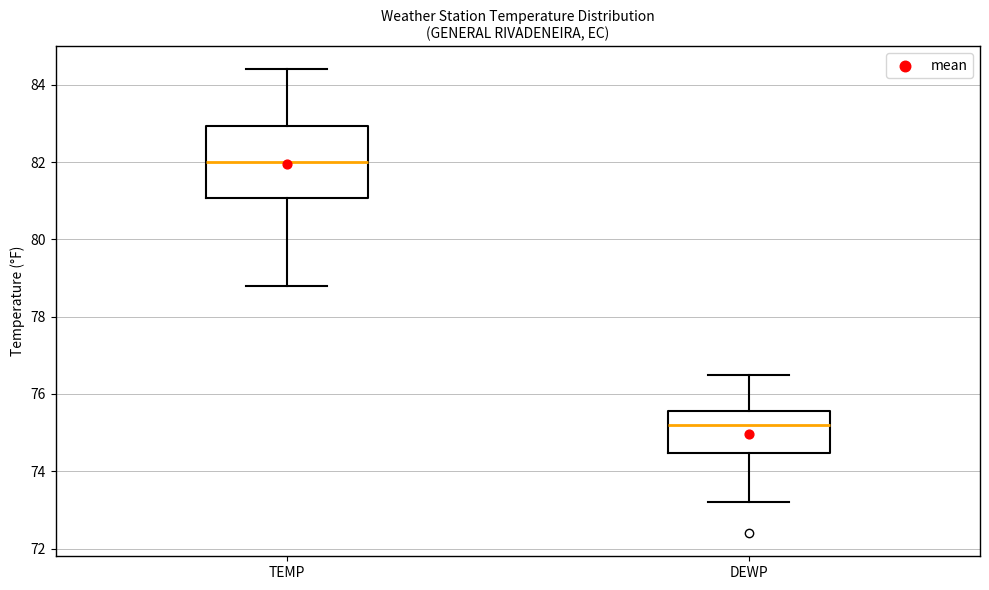

Where is the lower edge of the box for DEWP on the y-axis? The values are not printed on the chart, so give them approximately, as read against the axis.

74.4